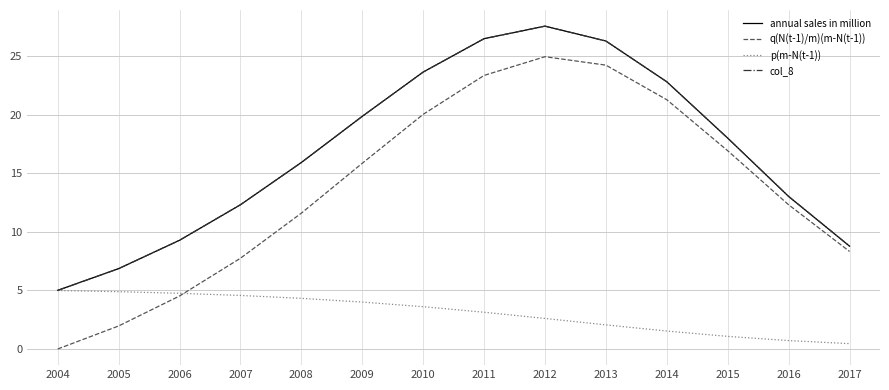

Which series has the widest spread of values?

q(N(t-1)/m)(m-N(t-1))